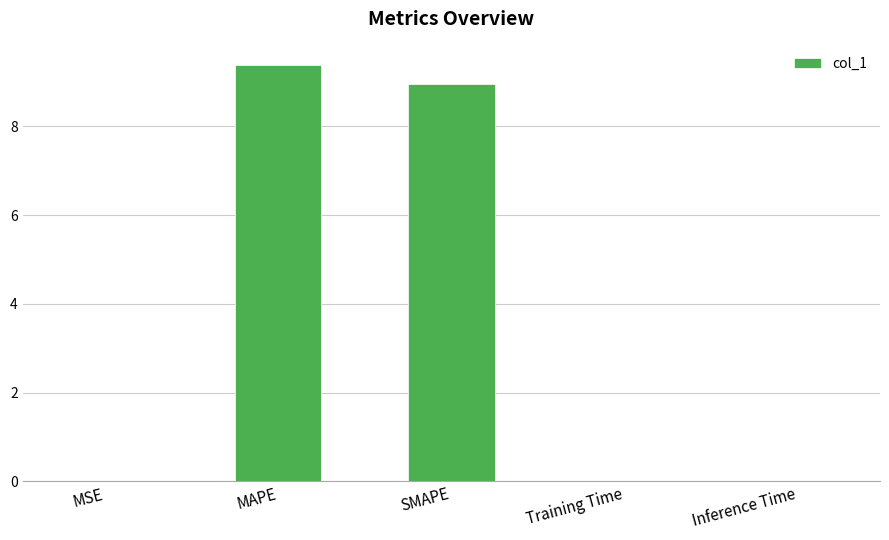

The chart shows a value of 0.0 at Inference Time. True or false?

True